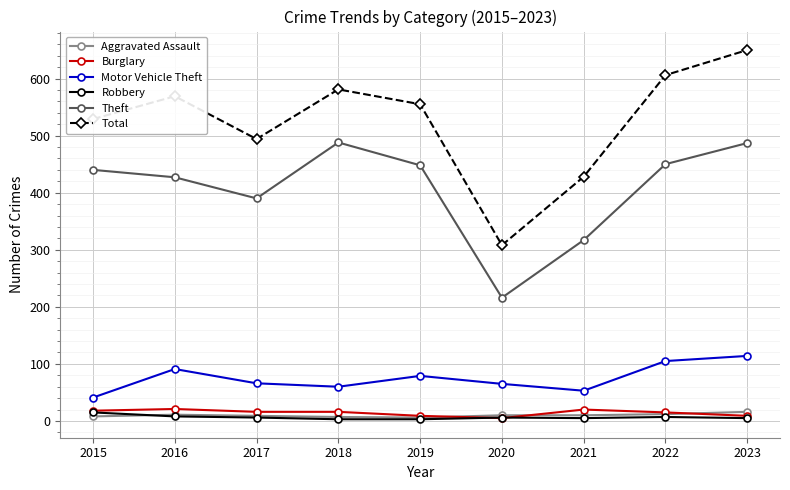

What is the average value of the Motor Vehicle Theft series?

75